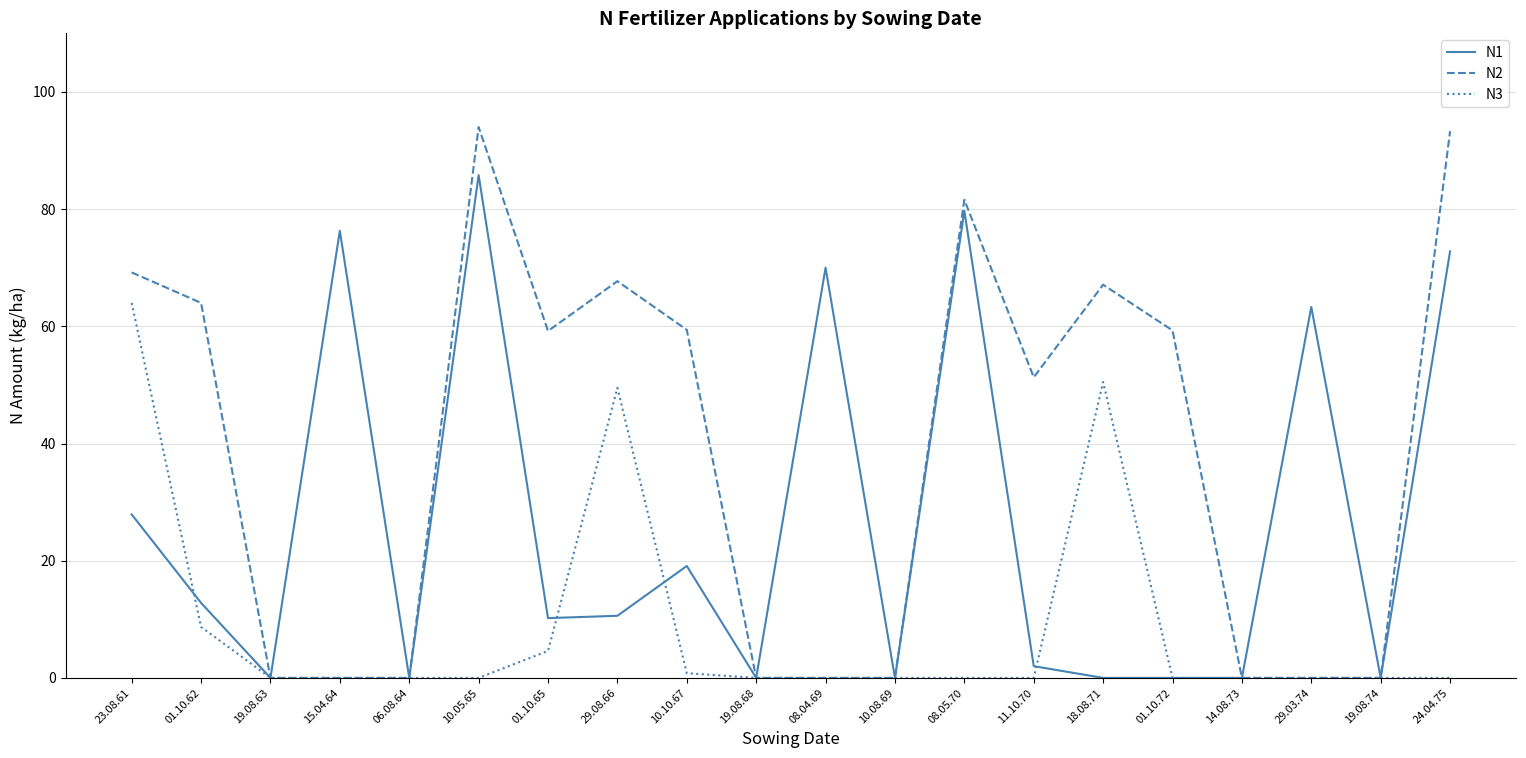

Which series has the largest total across all categories?

N2